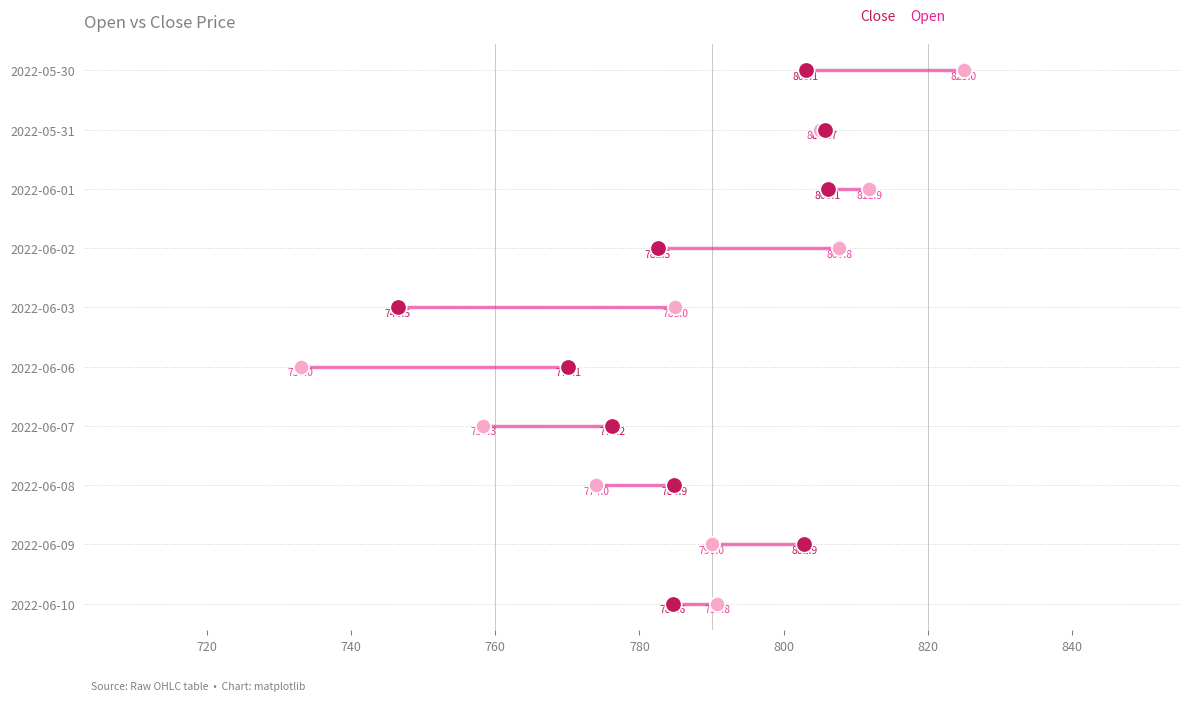

Which series reaches the minimum Y coordinate?

Open